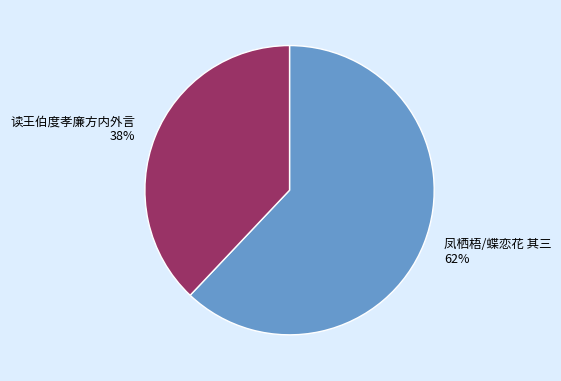

To the nearest percent, what is the difference between the largest and smallest slice percentages?

24%